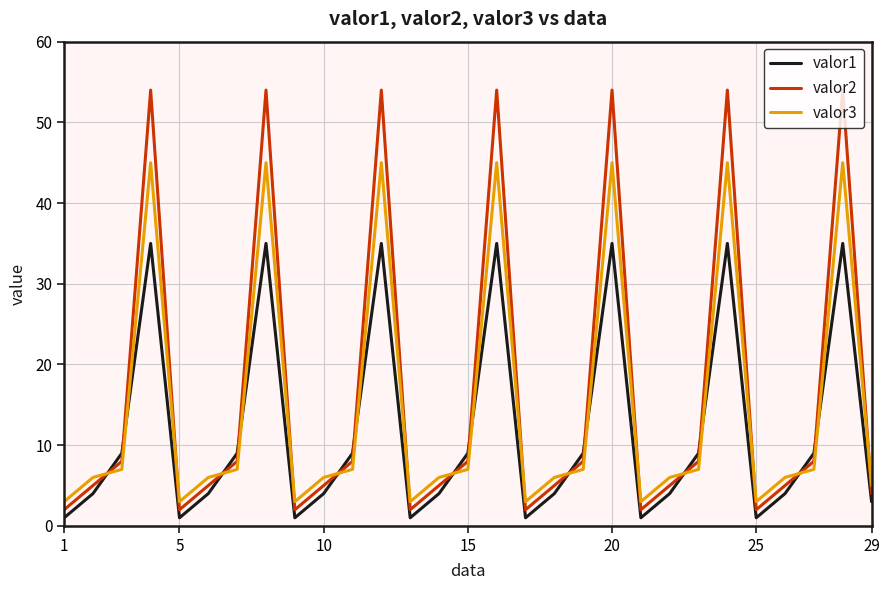

Rank the series by their maximum value, from lowest to highest.

valor1, valor3, valor2